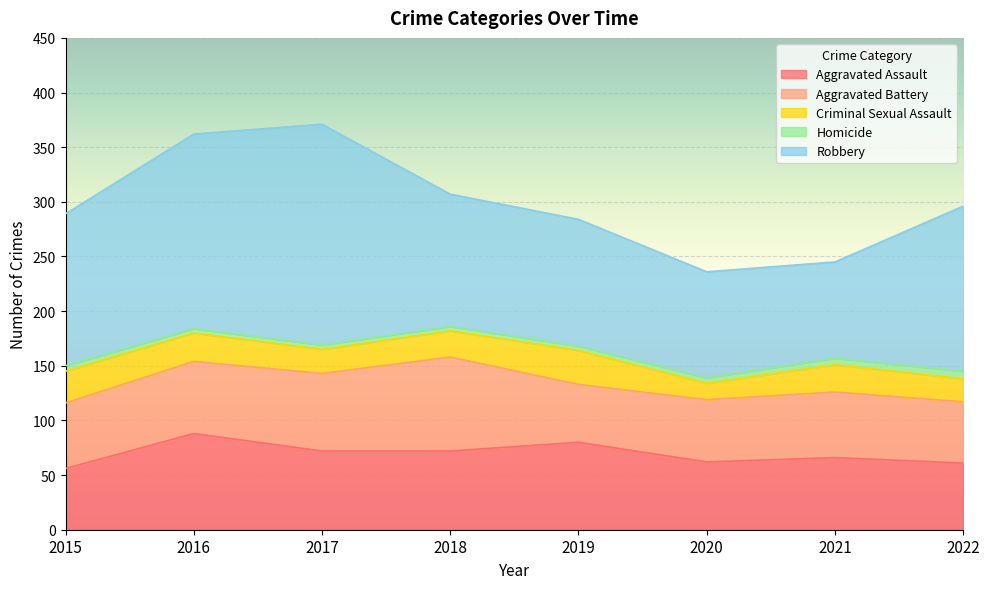

What is the difference between the Aggravated Assault values at 2021 and 2016?

22